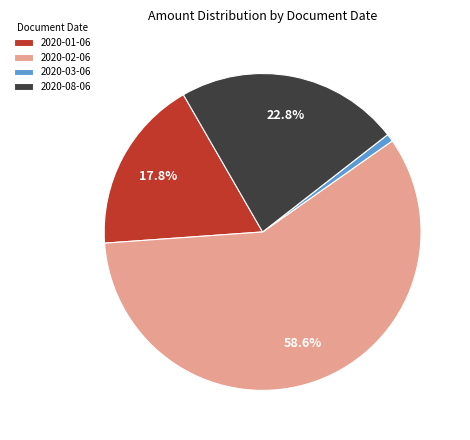

Which slice is the smallest?

2020-03-06